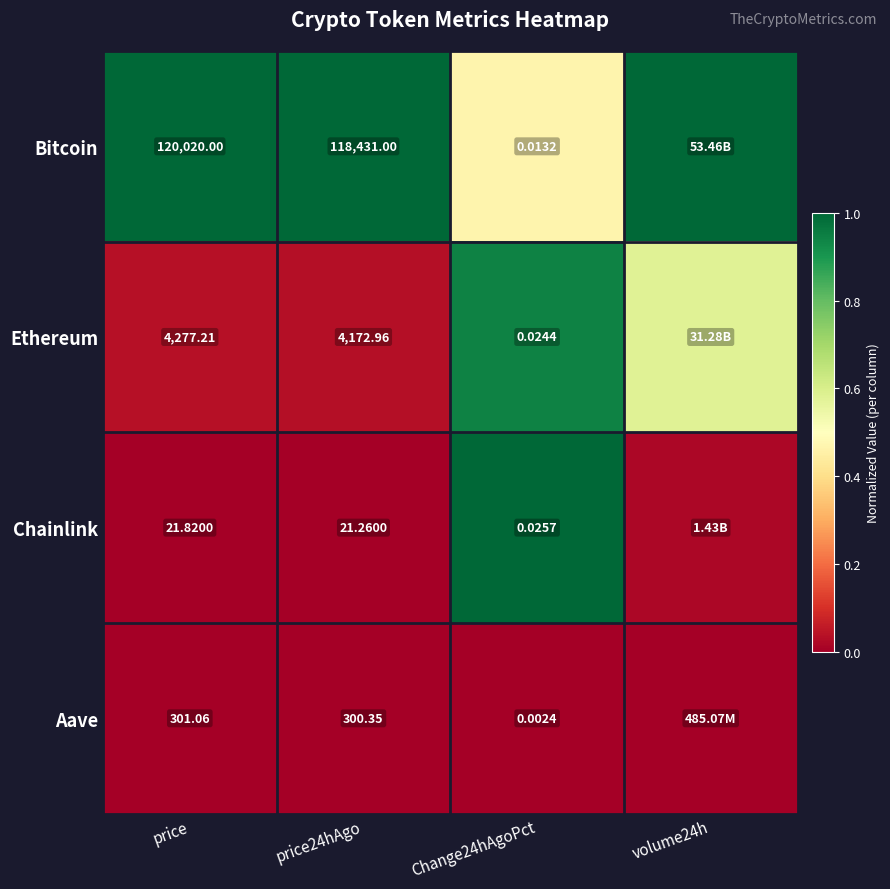

Is the value of Chainlink at Change24hAgoPct greater than the value of Ethereum at price24hAgo?

No